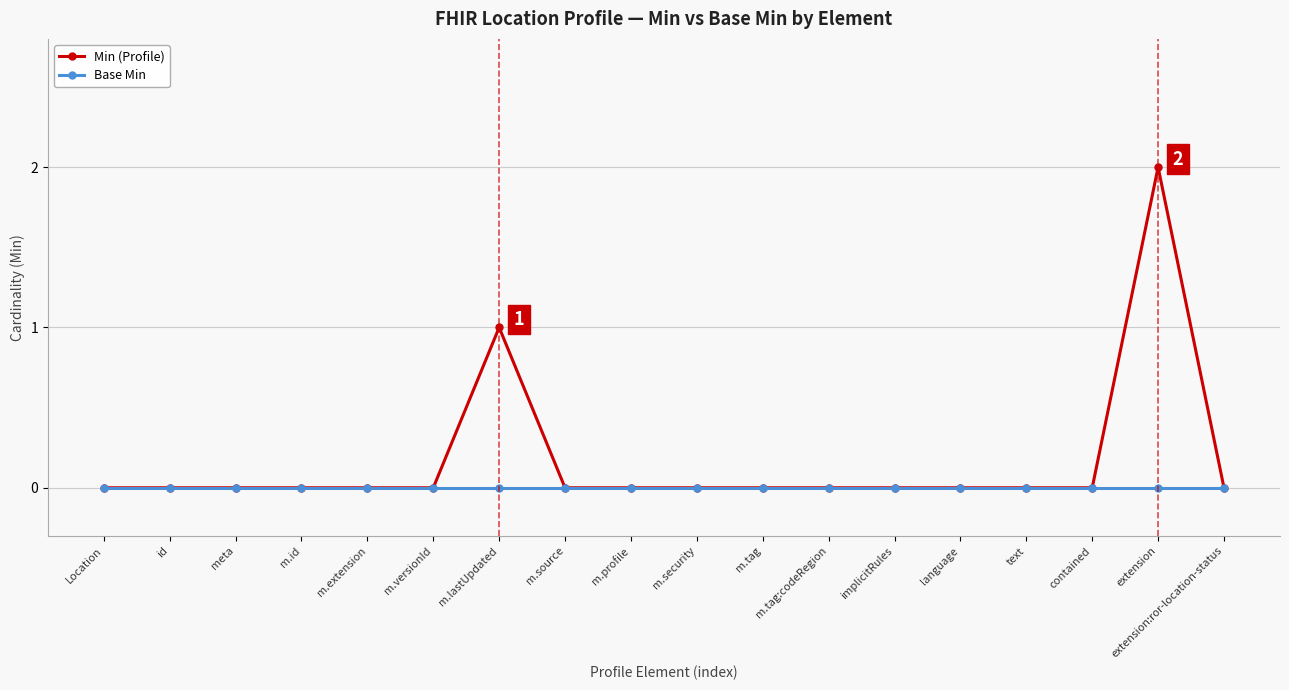

At which category does the chart reach its peak across all series?

extension